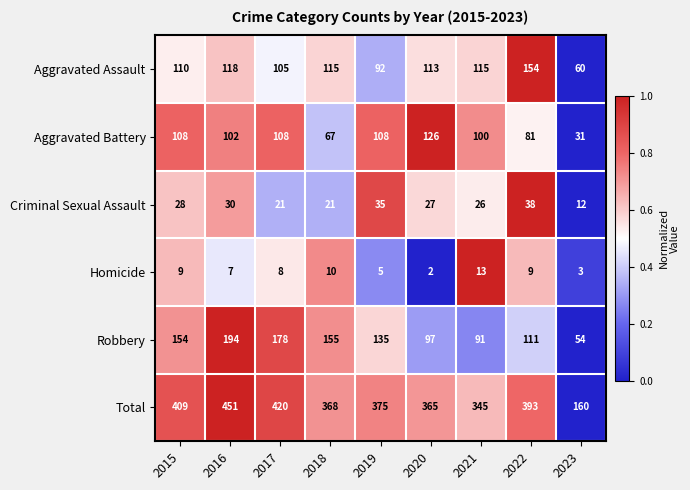

At 2021, list the series in order from smallest to largest.

Homicide, Criminal Sexual Assault, Robbery, Aggravated Battery, Aggravated Assault, Total